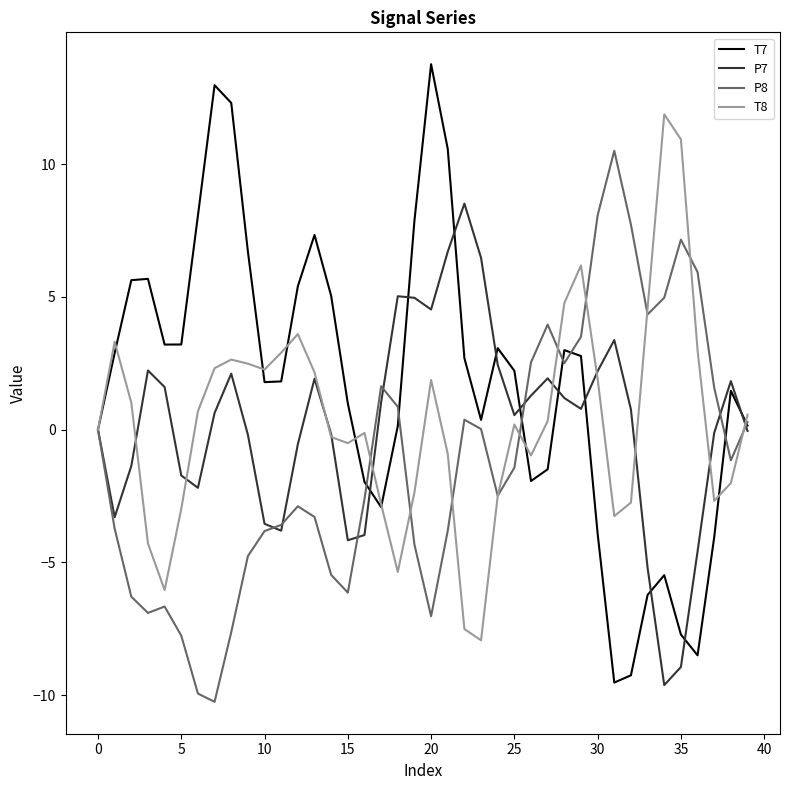

Rank the series by their maximum value, from lowest to highest.

P7, P8, T8, T7